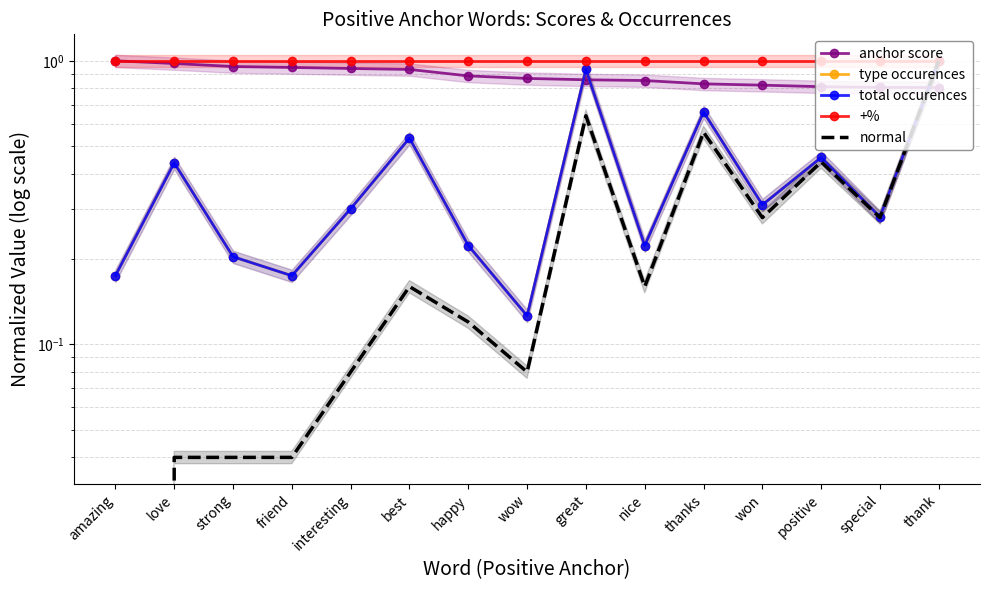

What is the average value of the total occurences series?

0.4